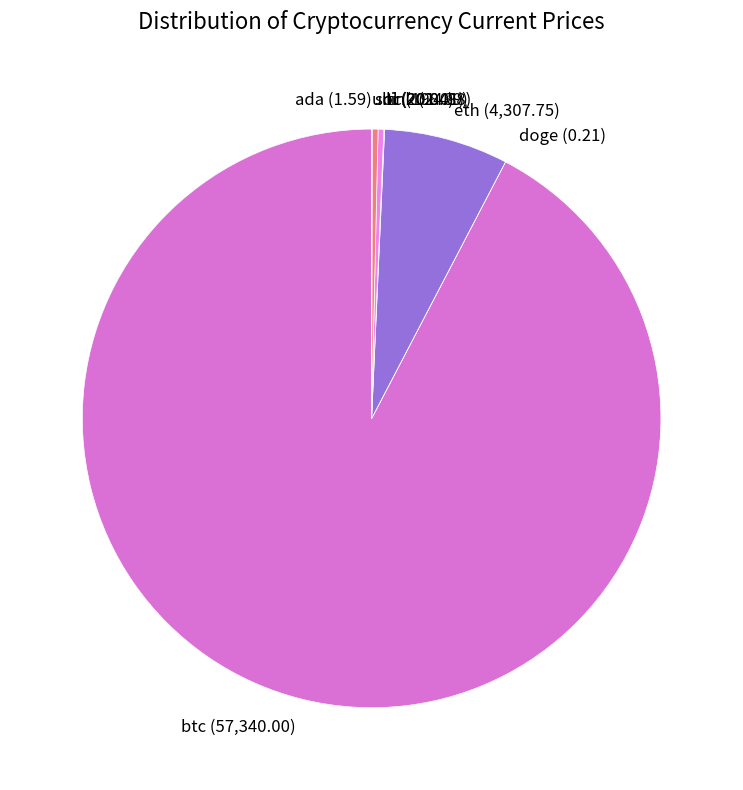

Which category has the biggest portion of the pie?

btc